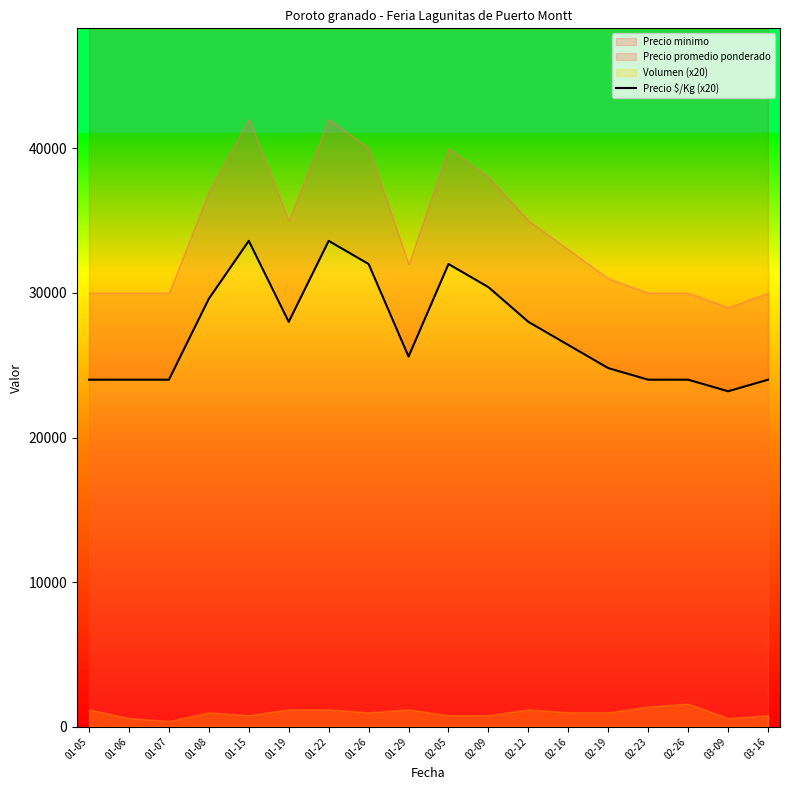

Reading left to right, what are all the values shown in this chart?

01-05=24000	01-06=24000	01-07=24000	01-08=29600	01-15=33600	01-19=28000	01-22=33600	01-26=32000	01-29=25600	02-05=32000	02-09=30400	02-12=28000	02-16=26400	02-19=24800	02-23=24000	02-26=24000	03-09=23200	03-16=24000